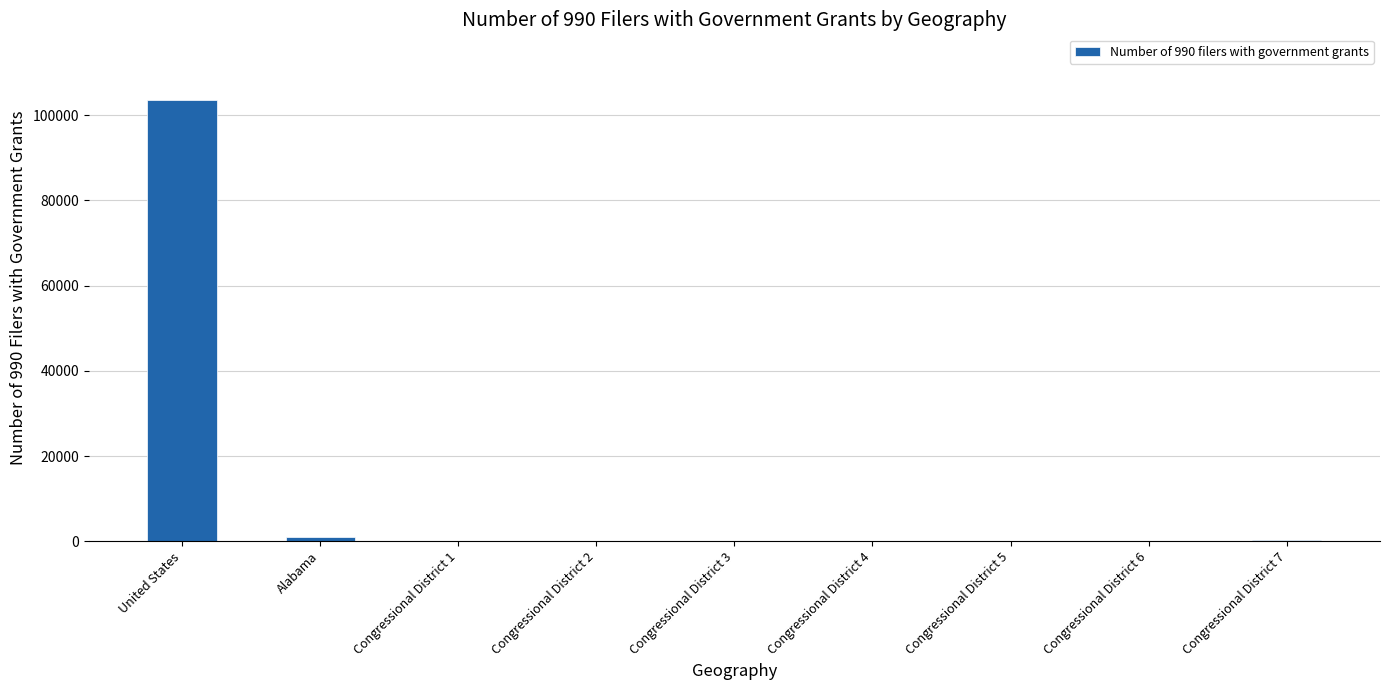

Are the bars horizontal?

No